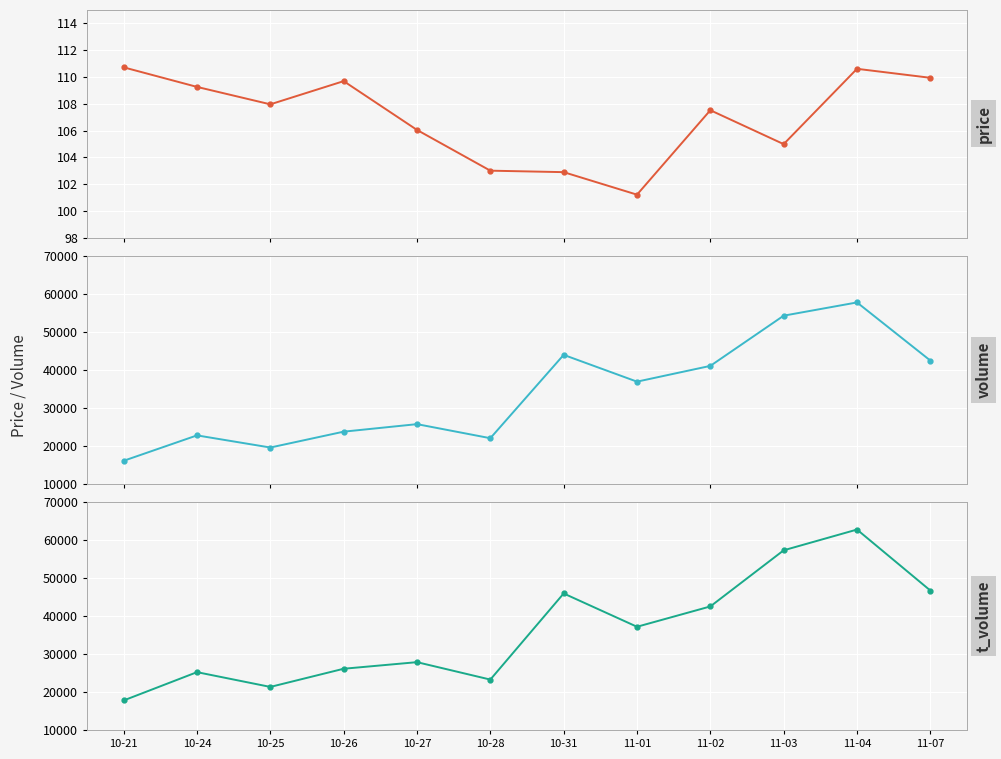

Which has a higher value, 11-04 or 10-27?

11-04